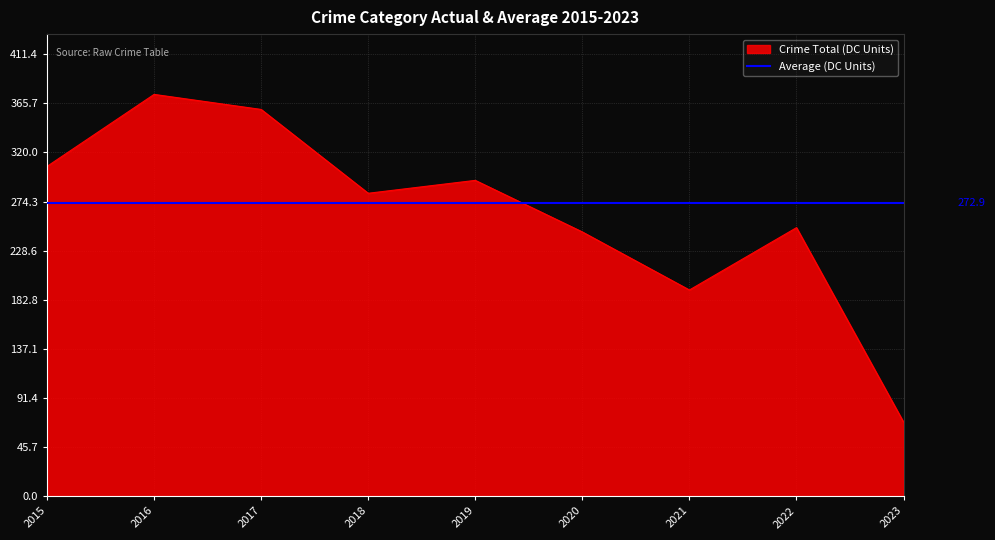

Rank the series at 2021 from highest to lowest value.

Average (DC Units), Crime Total (DC Units)